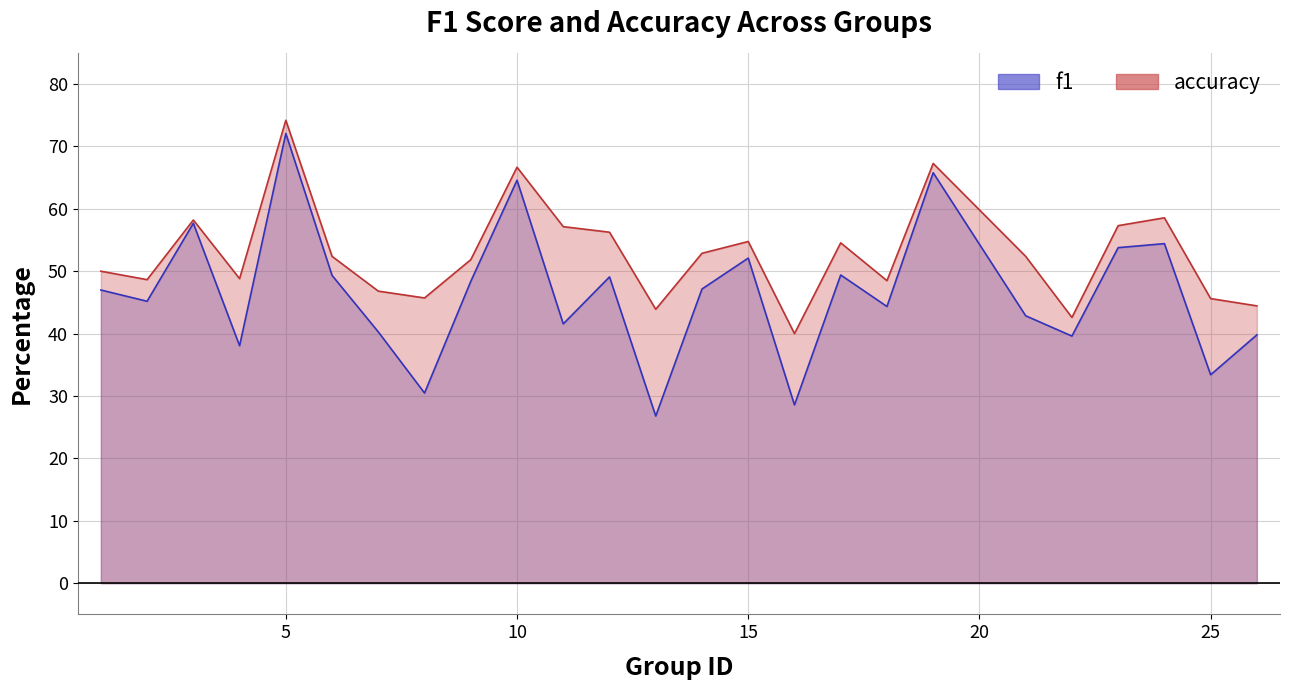

At 16, list the series in order from smallest to largest.

f1, accuracy